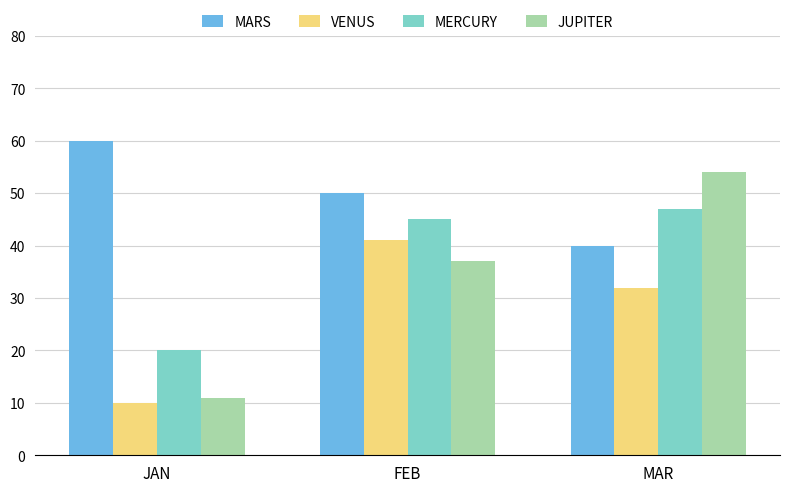

Reading left to right, transcribe all the data shown in this chart.

MARS: JAN=60	FEB=50	MAR=40
VENUS: JAN=10	FEB=41	MAR=32
MERCURY: JAN=20	FEB=45	MAR=47
JUPITER: JAN=11	FEB=37	MAR=54